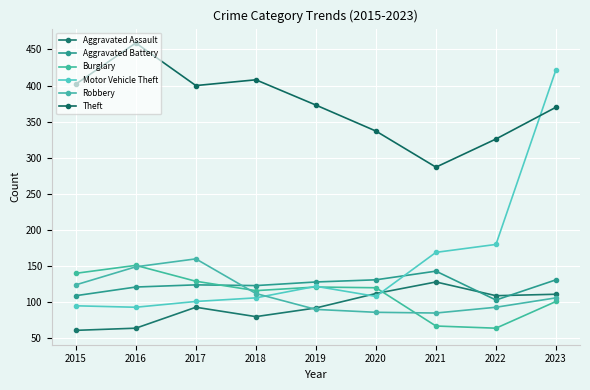

What is the difference between the maximum and minimum values in the Robbery series?

75